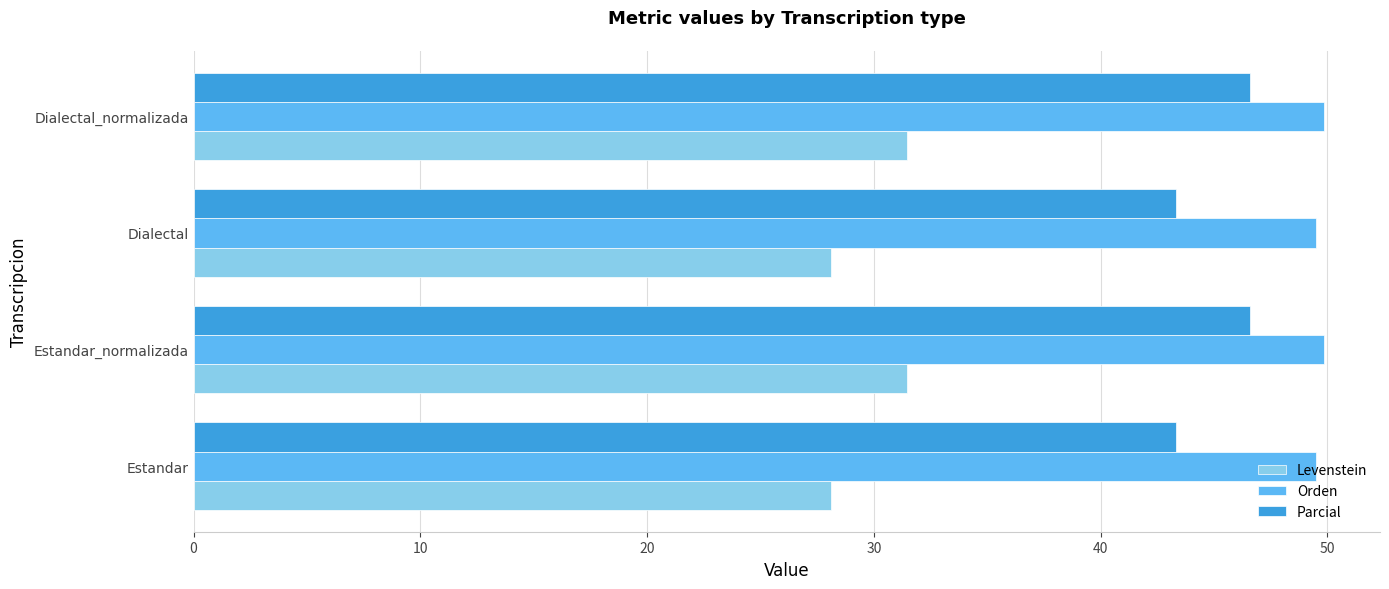

What is the minimum value for Levenstein?

28.1